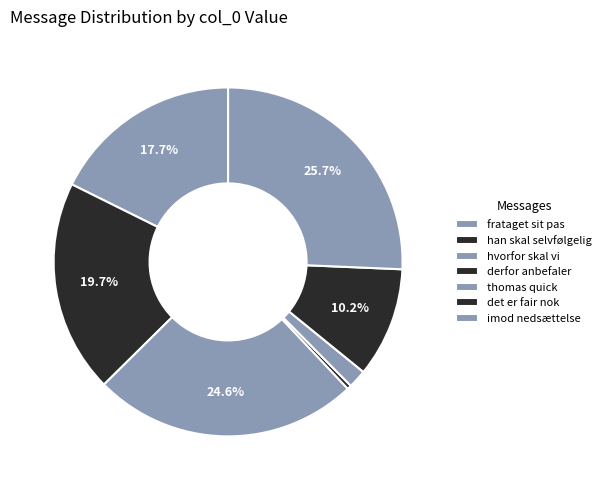

To the nearest percent, what portion does imod nedsættelse represent?

26%